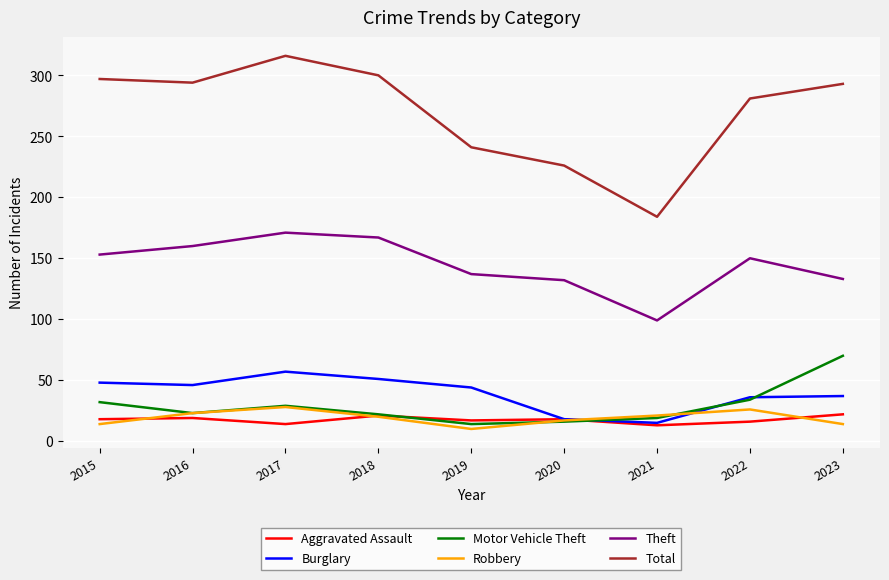

True or false: Theft and Total cross at least once.

False